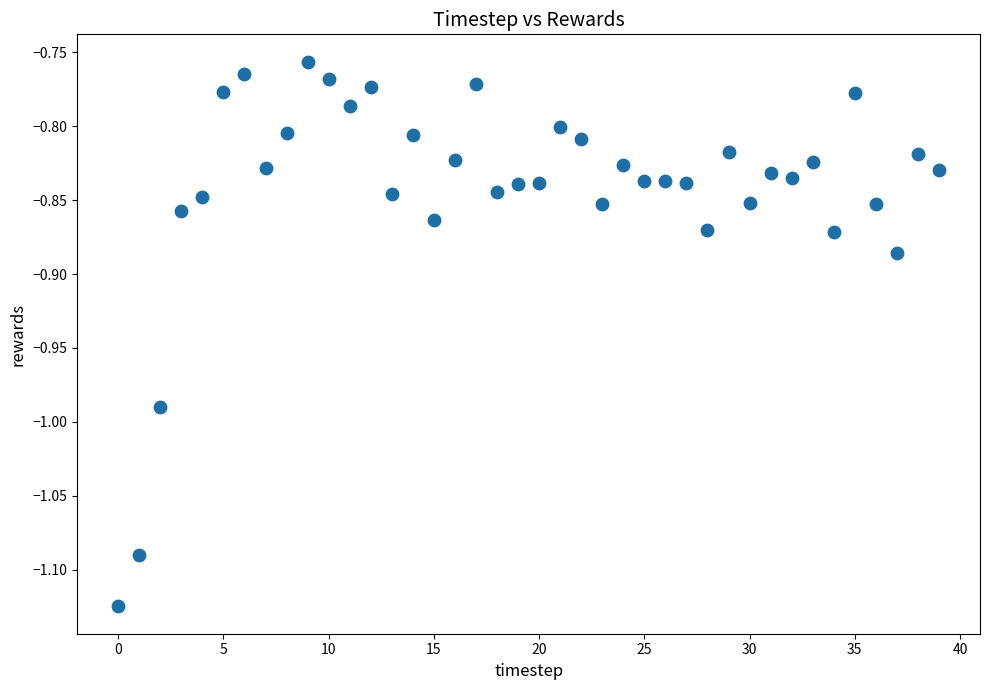

What is the range of Y values (max minus min)?

0.4